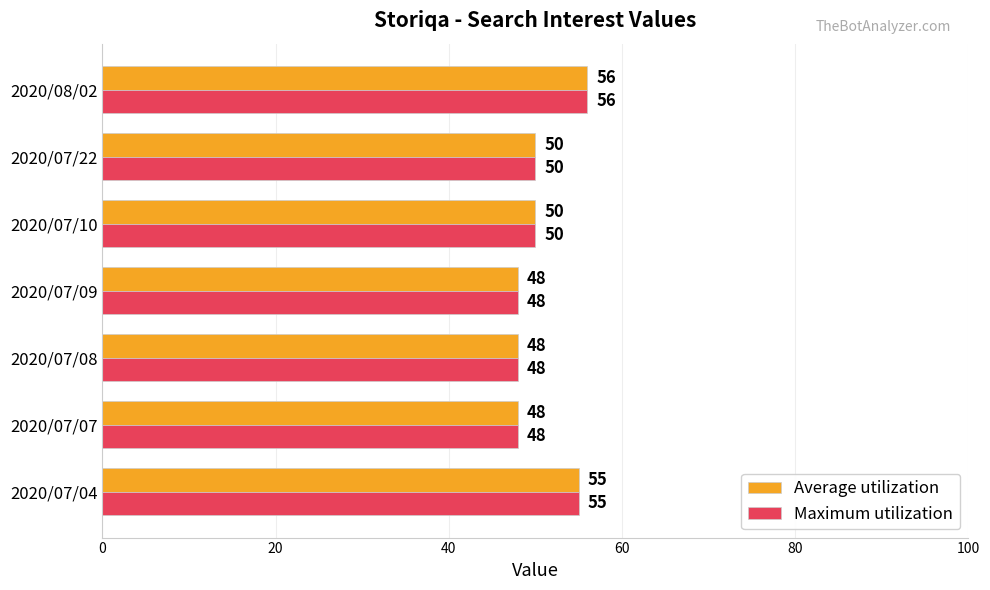

What is the maximum value shown in the chart?

56